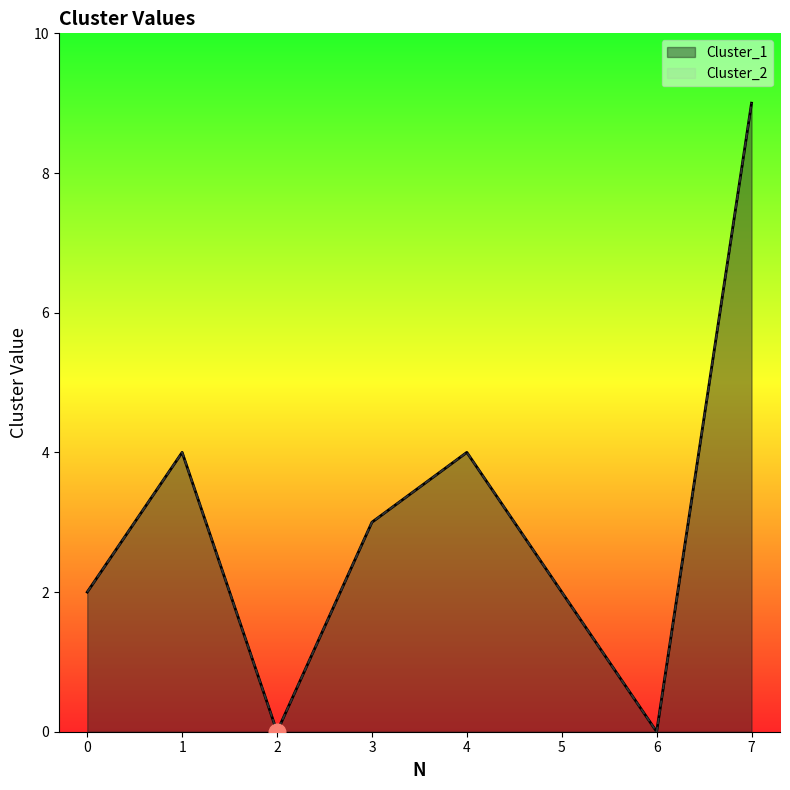

How many values in the Cluster_2 series are below 3?

4